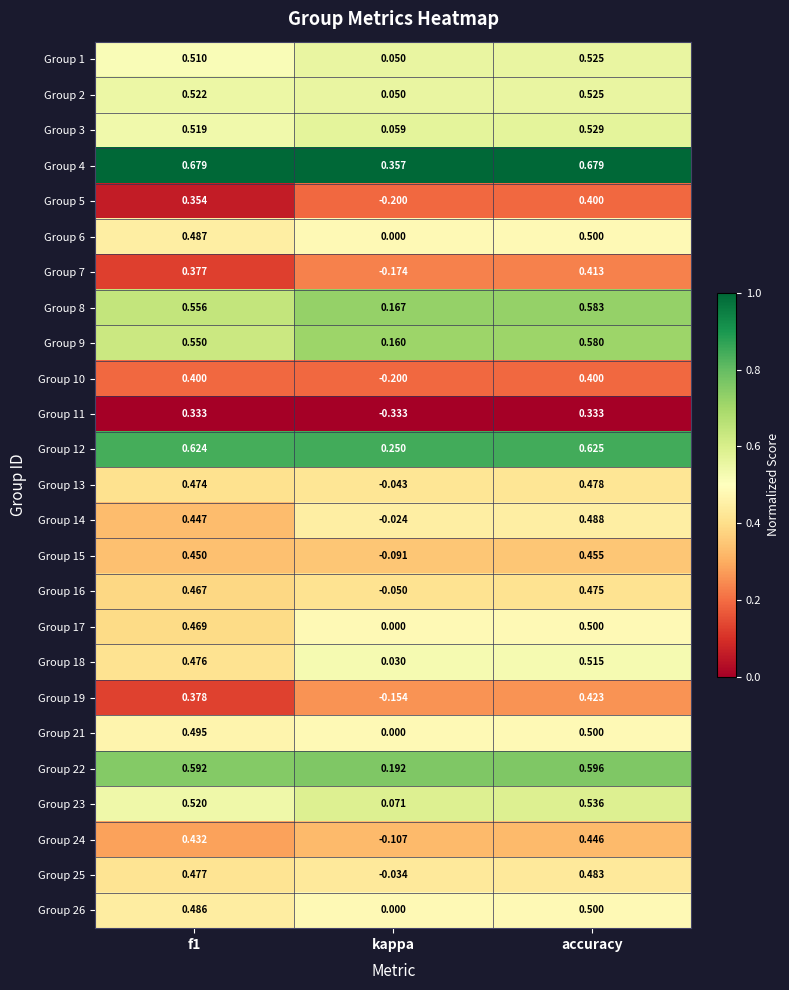

At which category is the sum across all series the highest?

accuracy